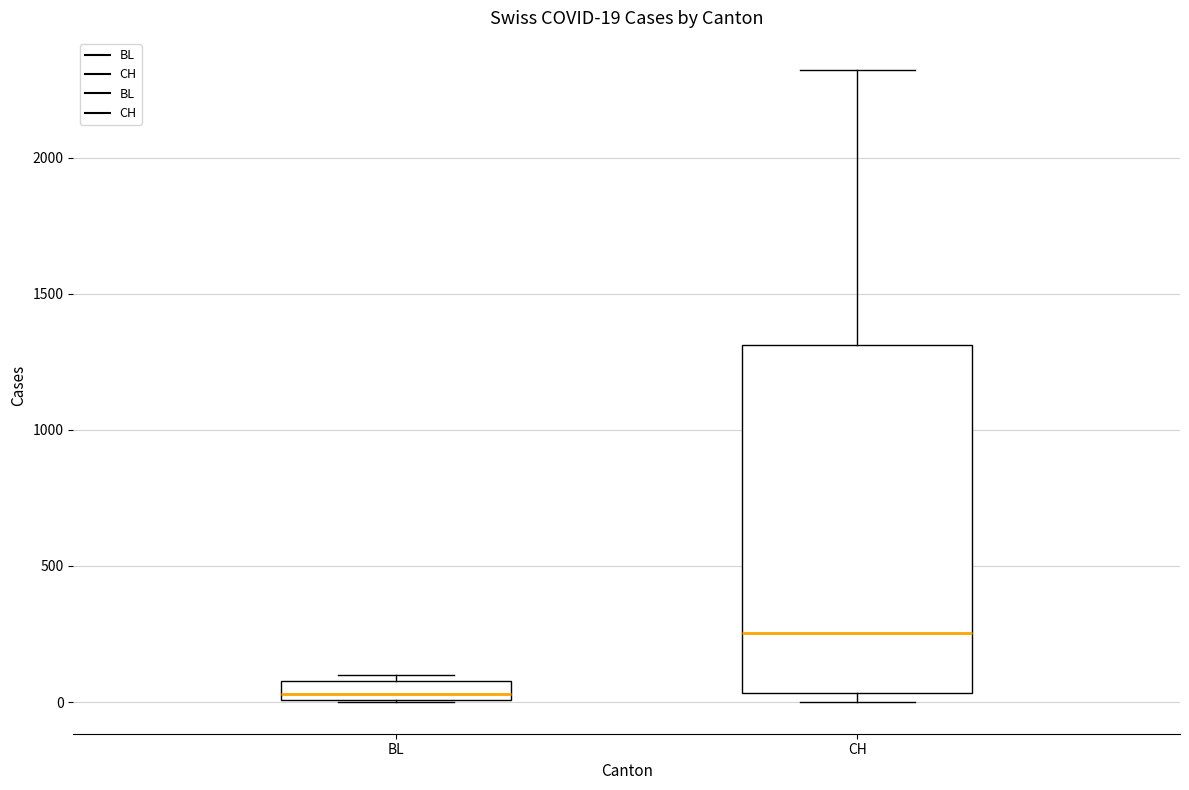

Which box's median line is the highest?

CH